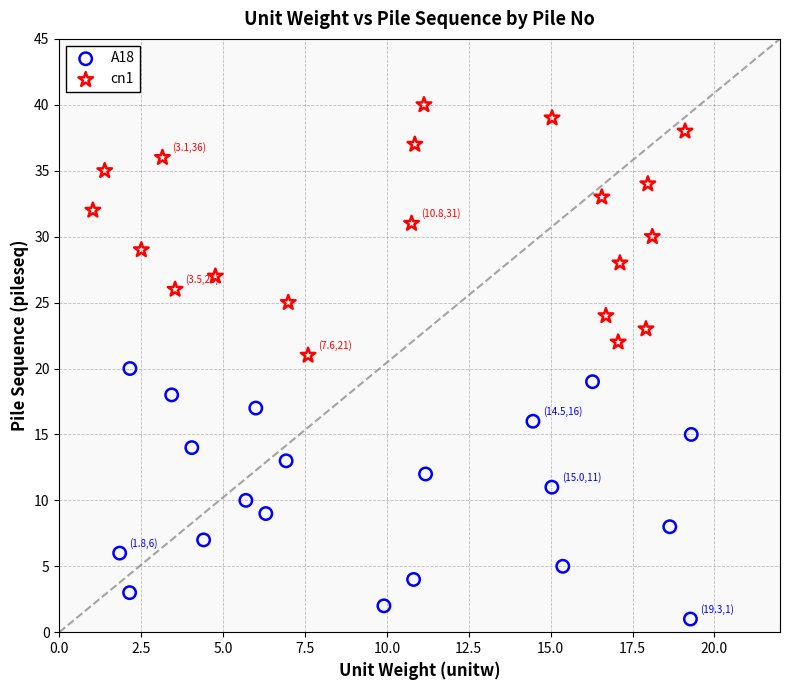

Which series contains the highest Y value?

cn1